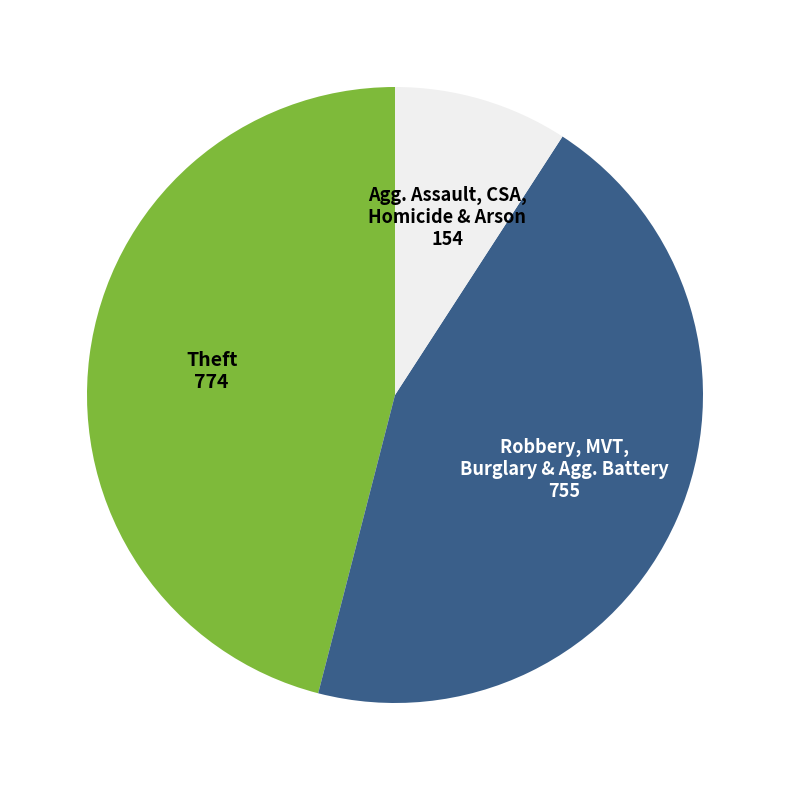

Is there a majority slice in this chart?

No